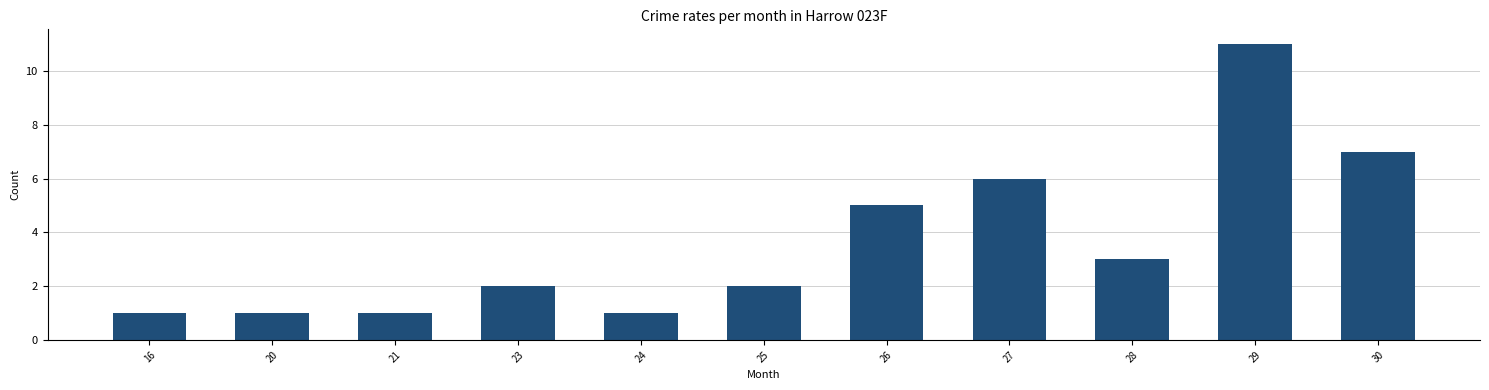

The chart shows a value of 3 at 23. True or false?

False